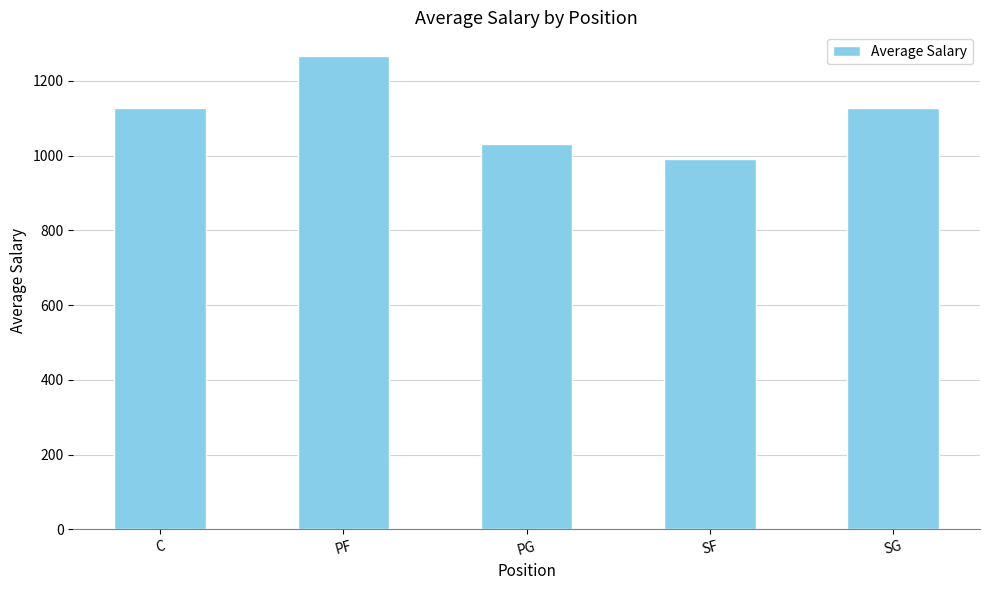

What position from the right is SG?

1